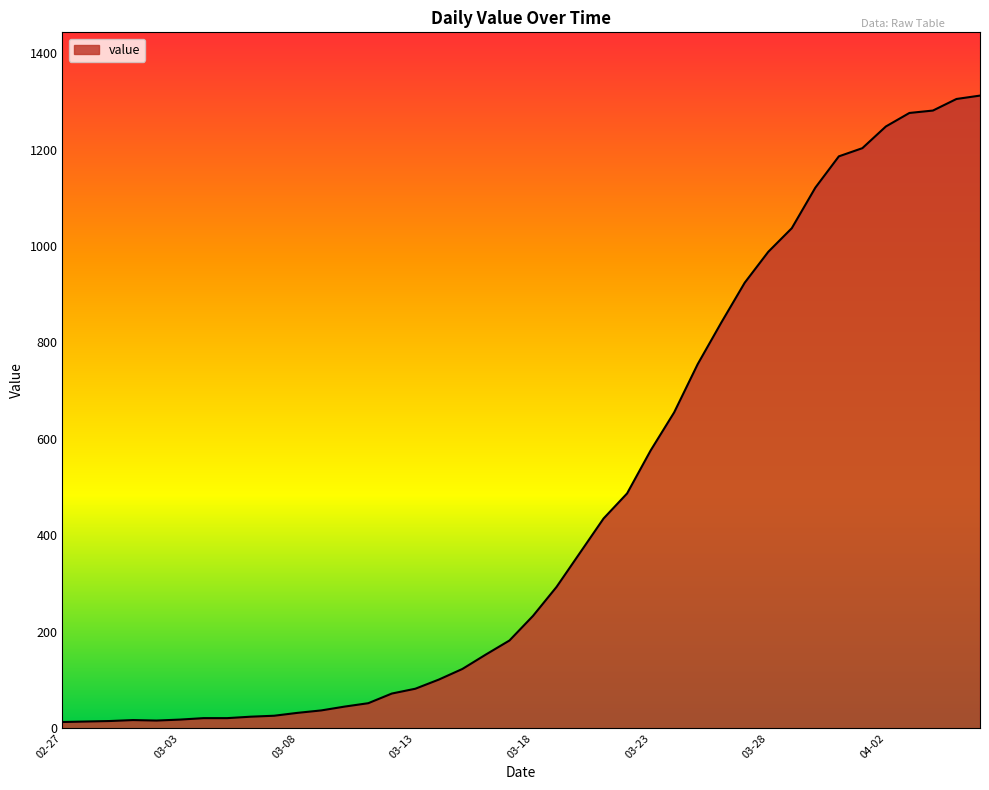

What is the difference between the maximum and minimum values?

1299